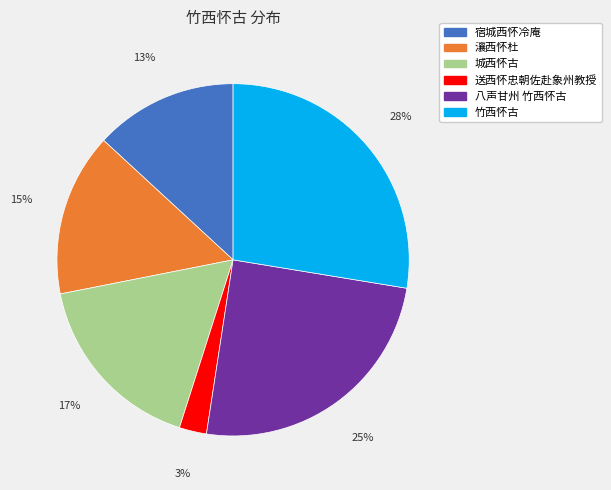

Which has a higher value, 竹西怀古 or 城西怀古?

竹西怀古